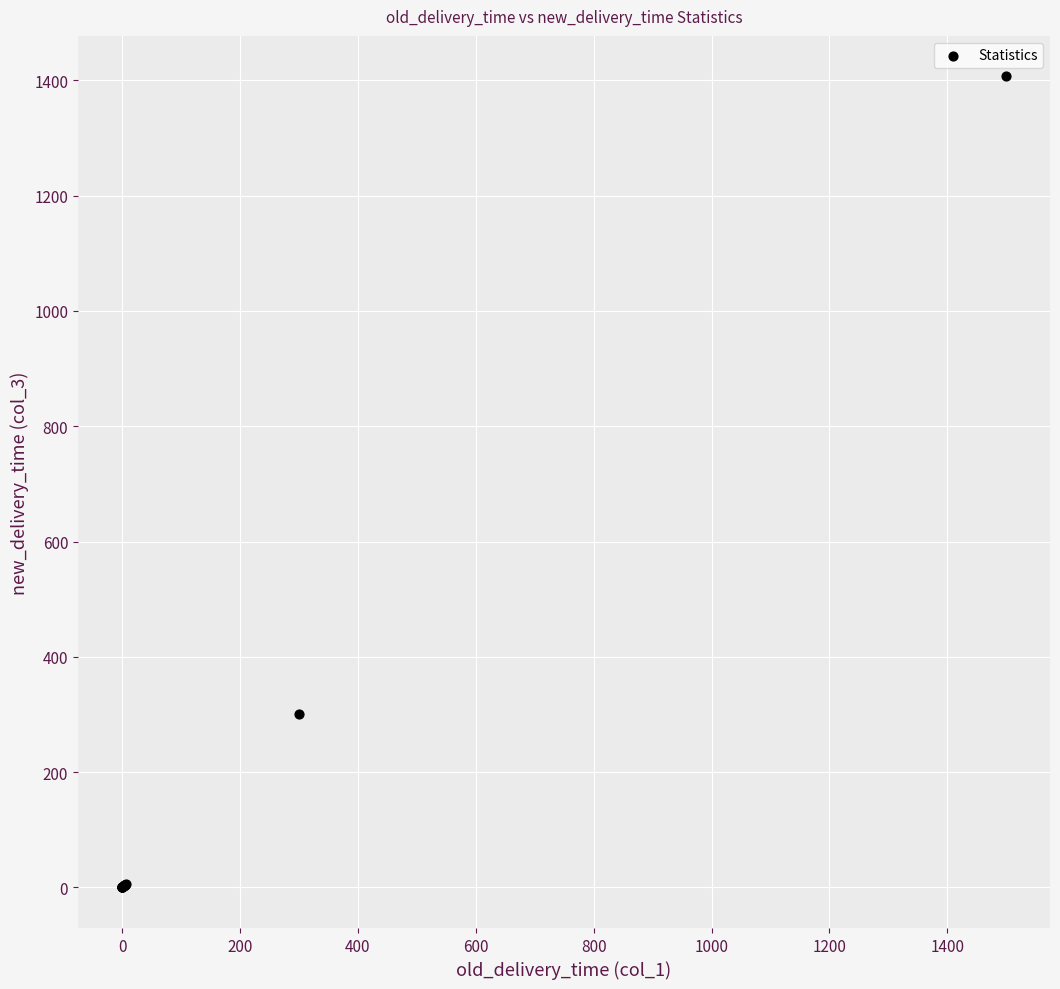

What Y value in the scatter plot is closest to 703?

300.0